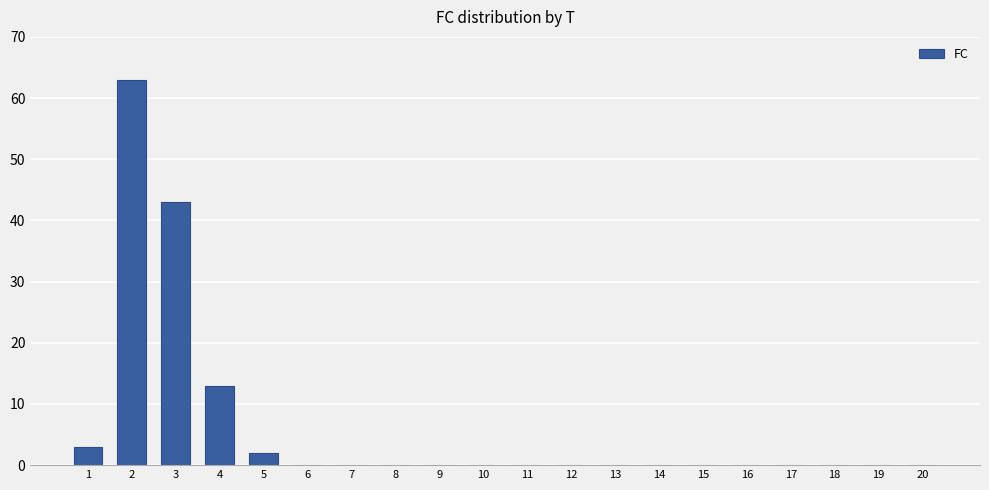

Reading right to left, list all the values displayed in this chart.

0	0	0	0	0	0	0	0	0	0	0	0	0	0	0	2	13	43	63	3